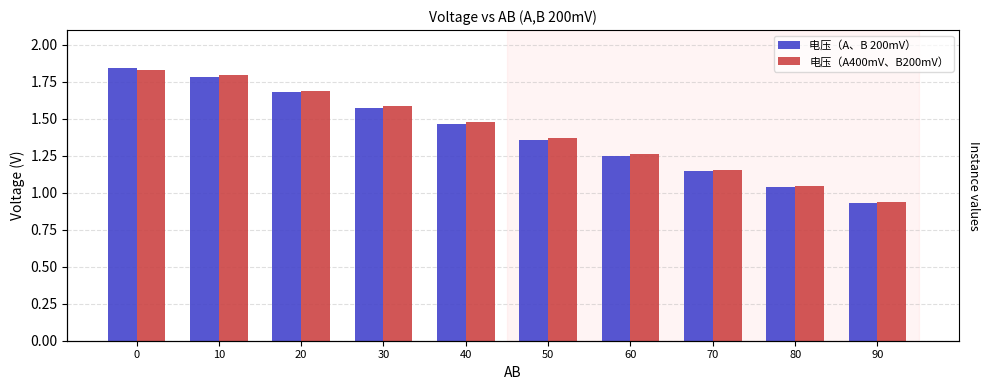

Does the chart contain stacked bars?

No